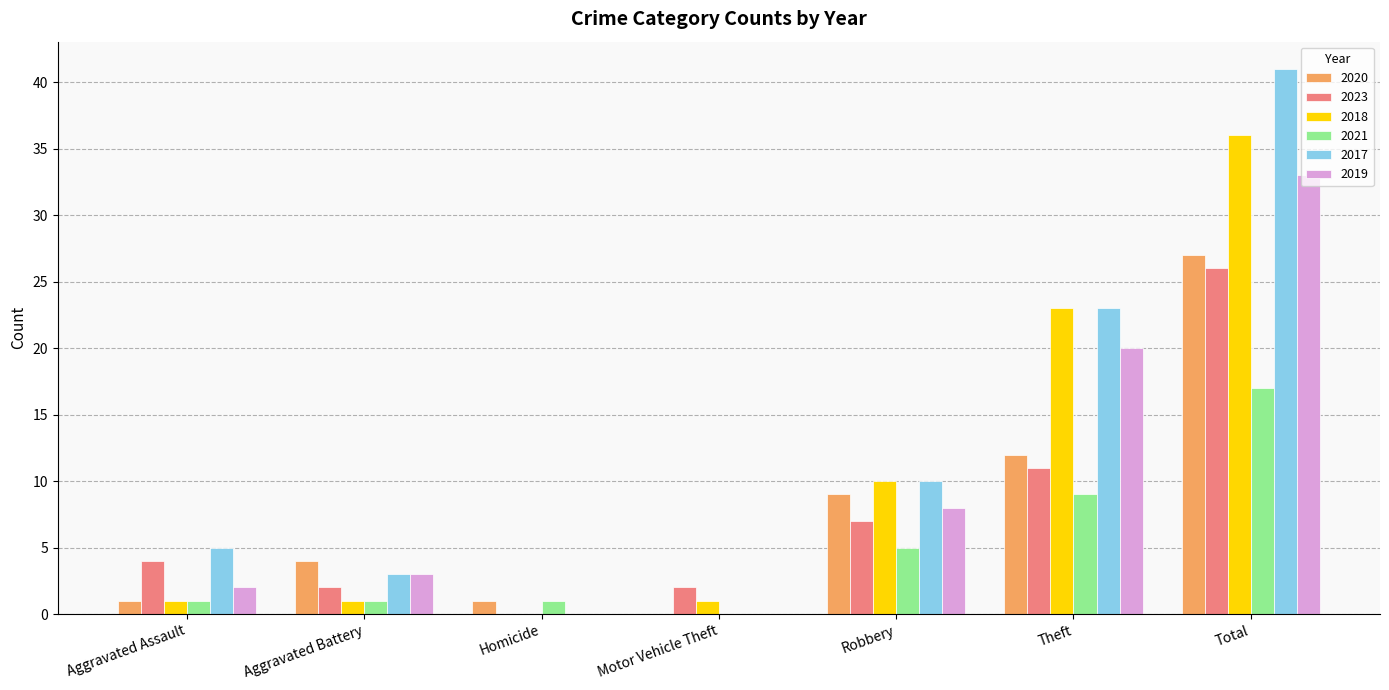

The value of 2021 at Total is 17. True or false?

True